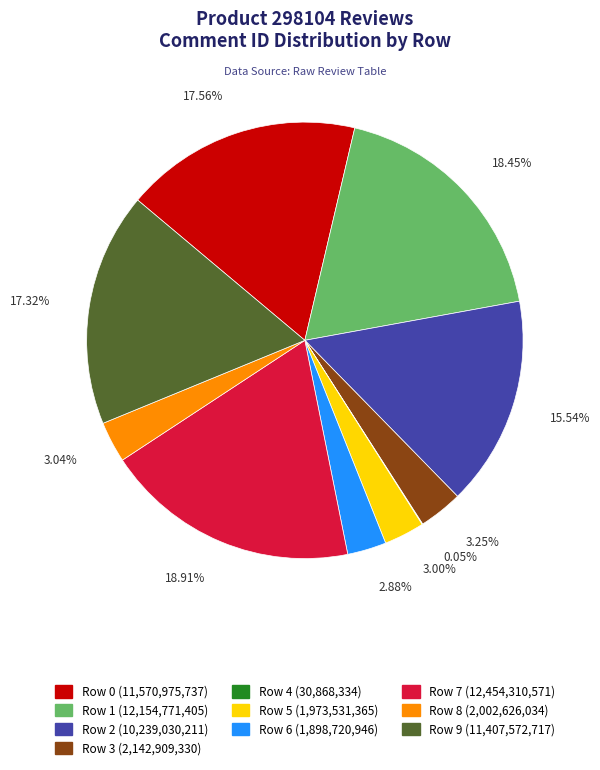

Approximately how many times larger is the value at Row 5 compared to Row 7?

0.2